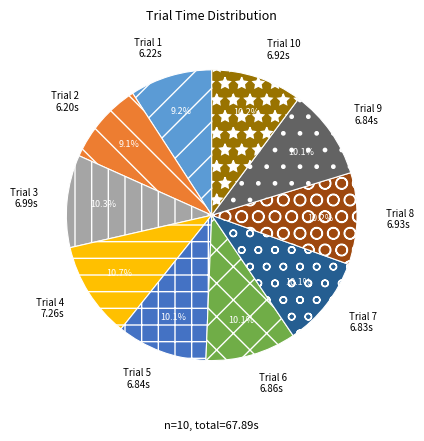

Is the sum of Trial 5 and Trial 3 greater than half?

No